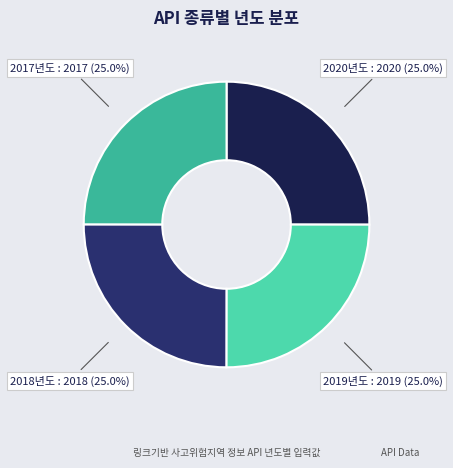

Is there a majority slice in this chart?

No